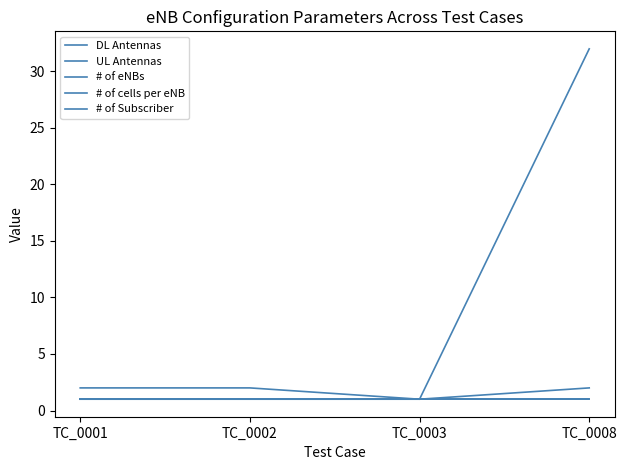

True or false: UL Antennas has more than 1 points higher than both neighbors.

False